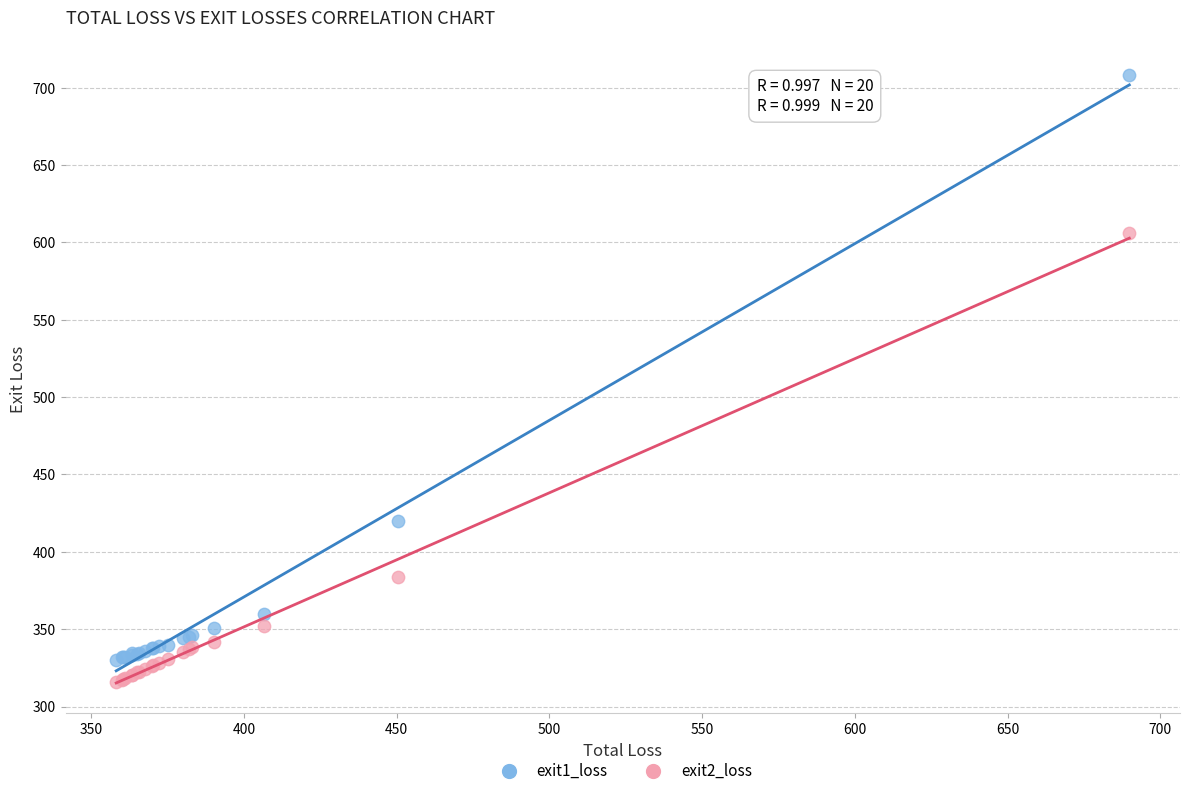

Which series contains the highest Y value?

exit1_loss